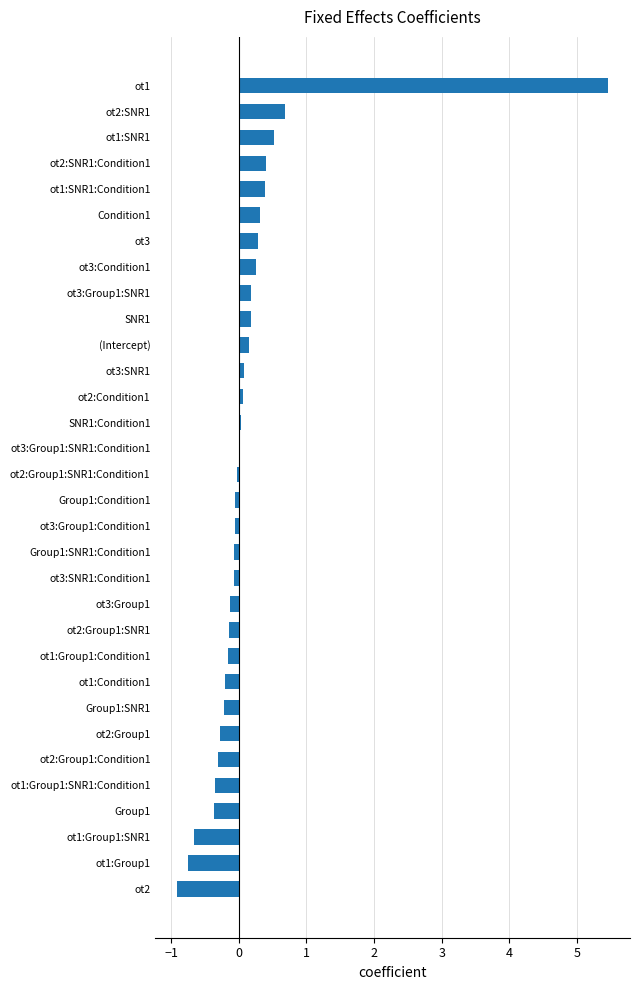

What is the minimum value shown in the chart?

-0.9